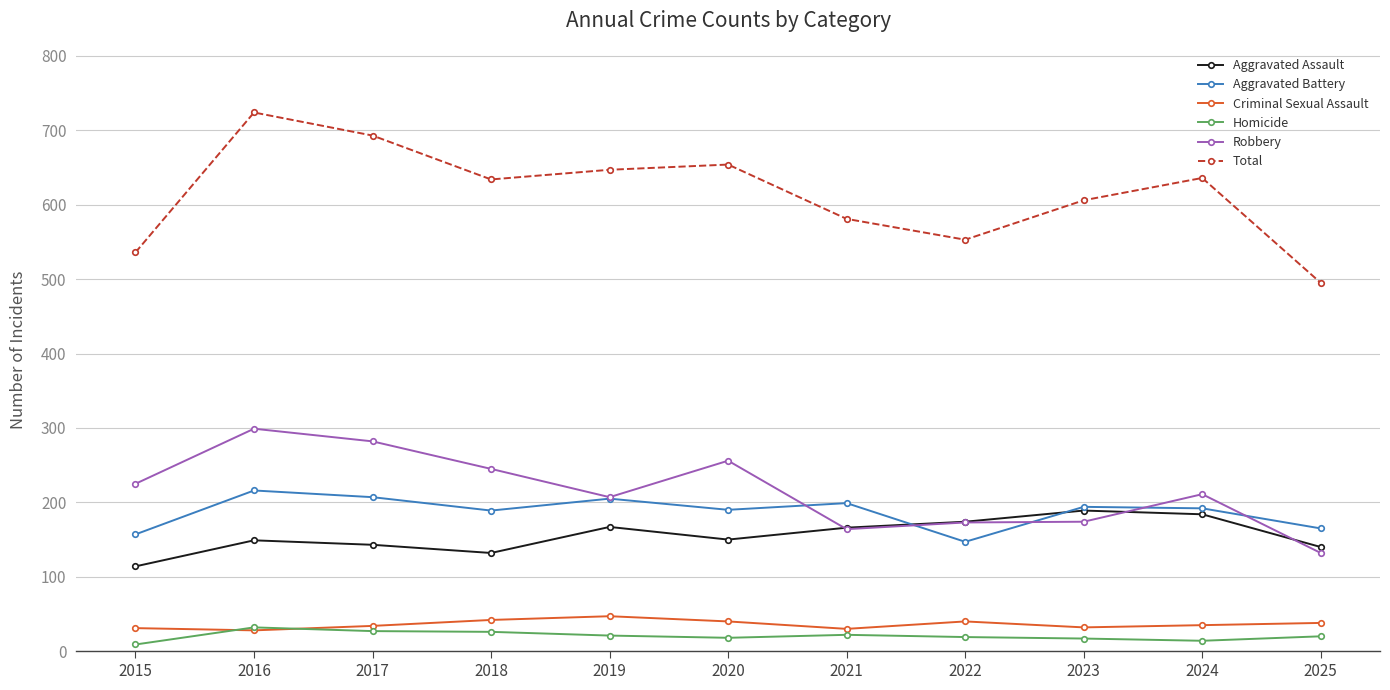

Rank the series by their maximum value, from highest to lowest.

Total, Robbery, Aggravated Battery, Aggravated Assault, Criminal Sexual Assault, Homicide